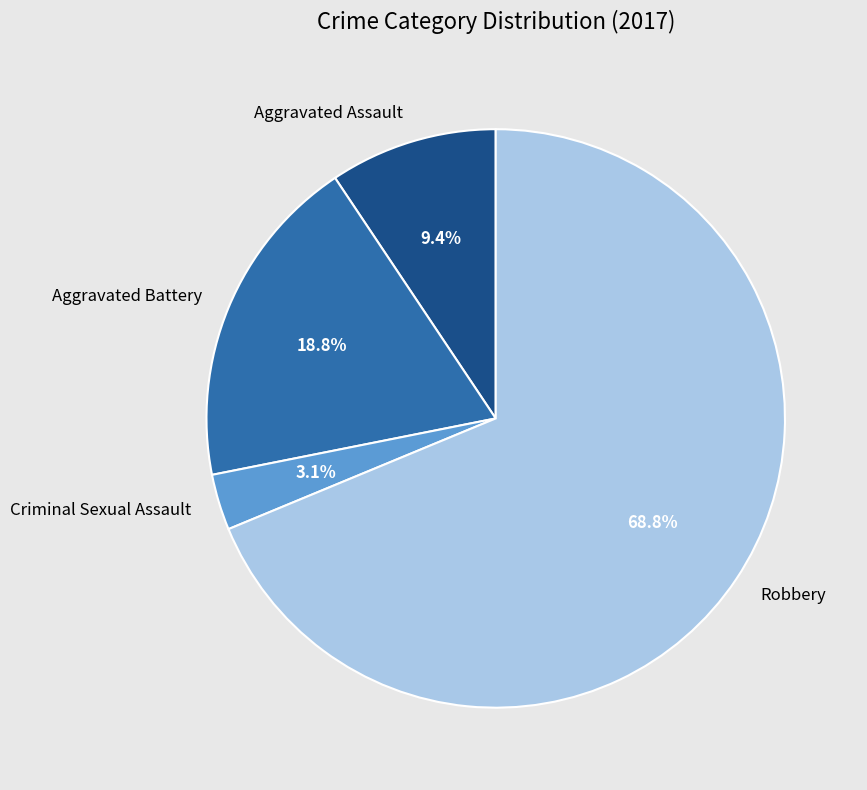

Which category has the smallest portion of the pie?

Criminal Sexual Assault